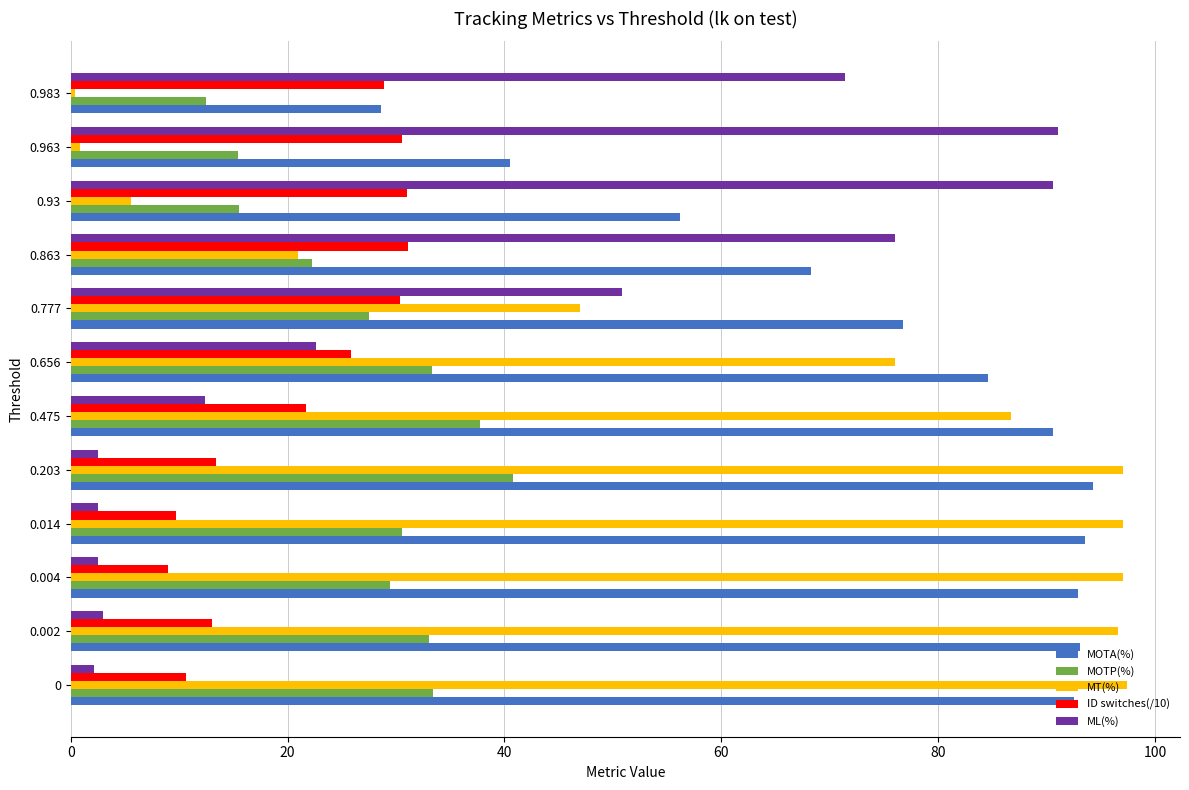

What is the approximate value of MOTA(%) at 0?

92.6